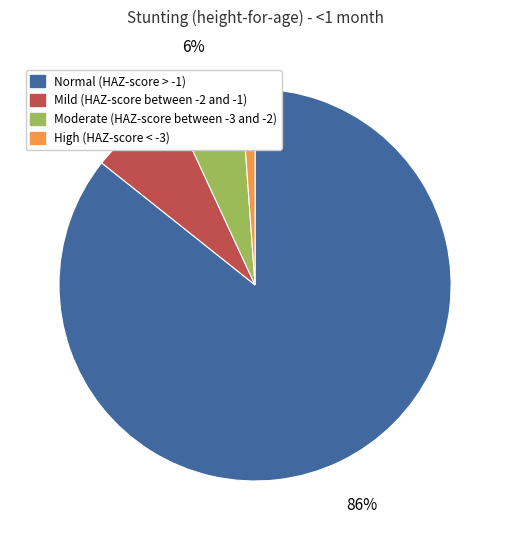

Count the number of slices in the pie.

4